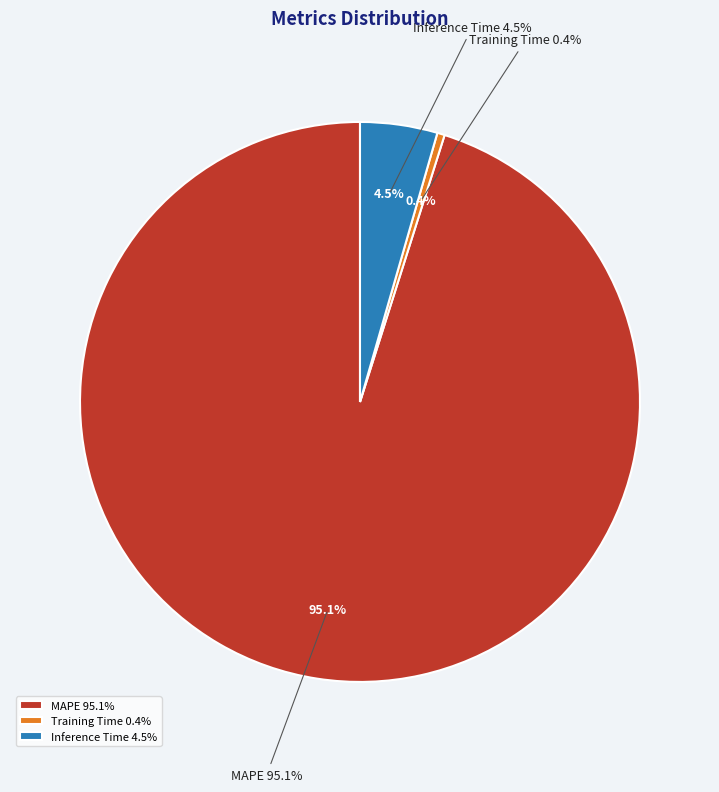

How many slices are in this pie chart?

3